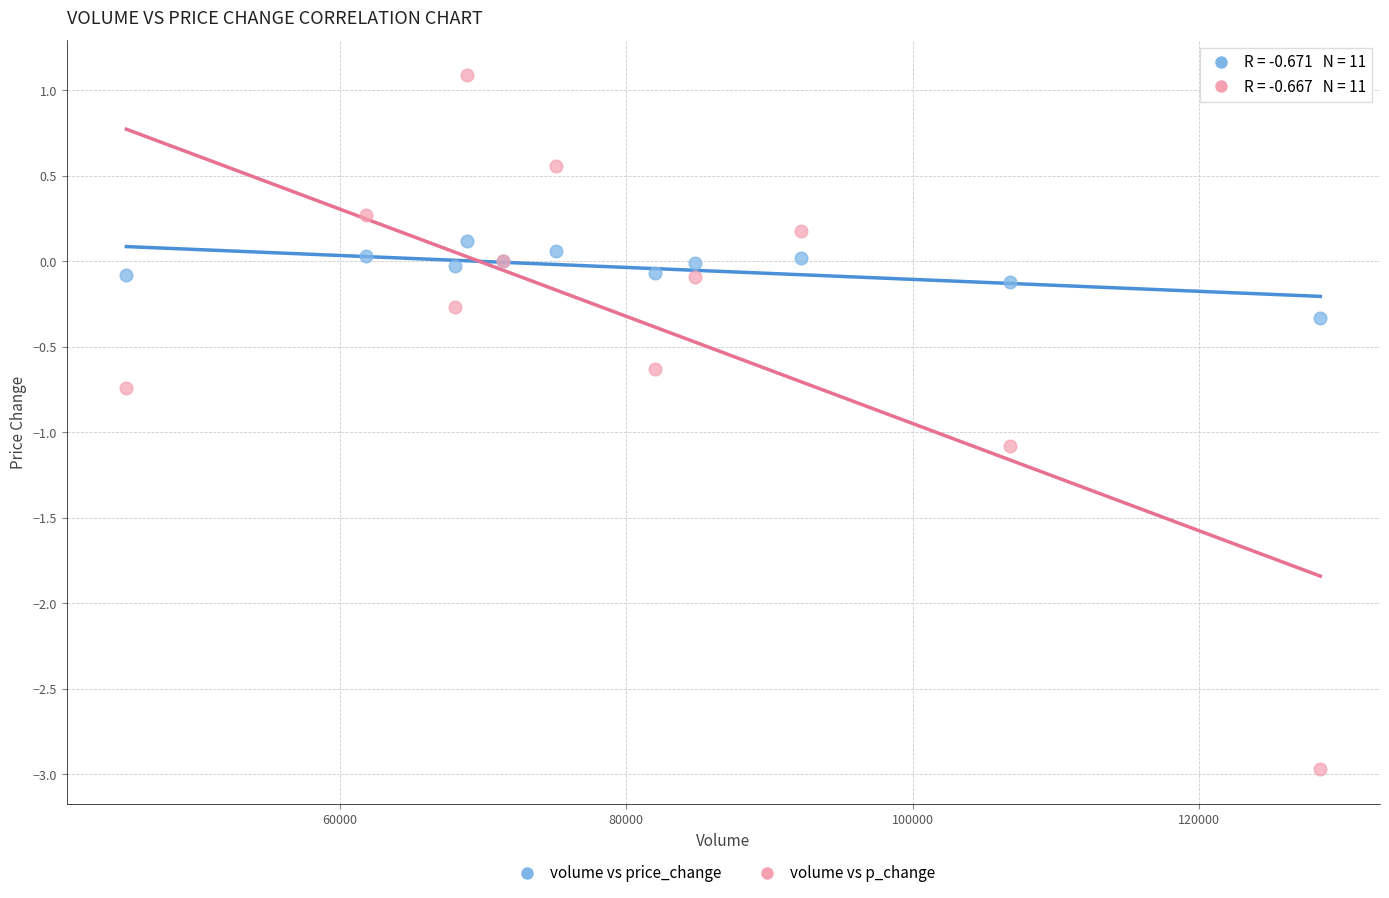

What is the X range (max minus min) for the scatter plot?

83322.5